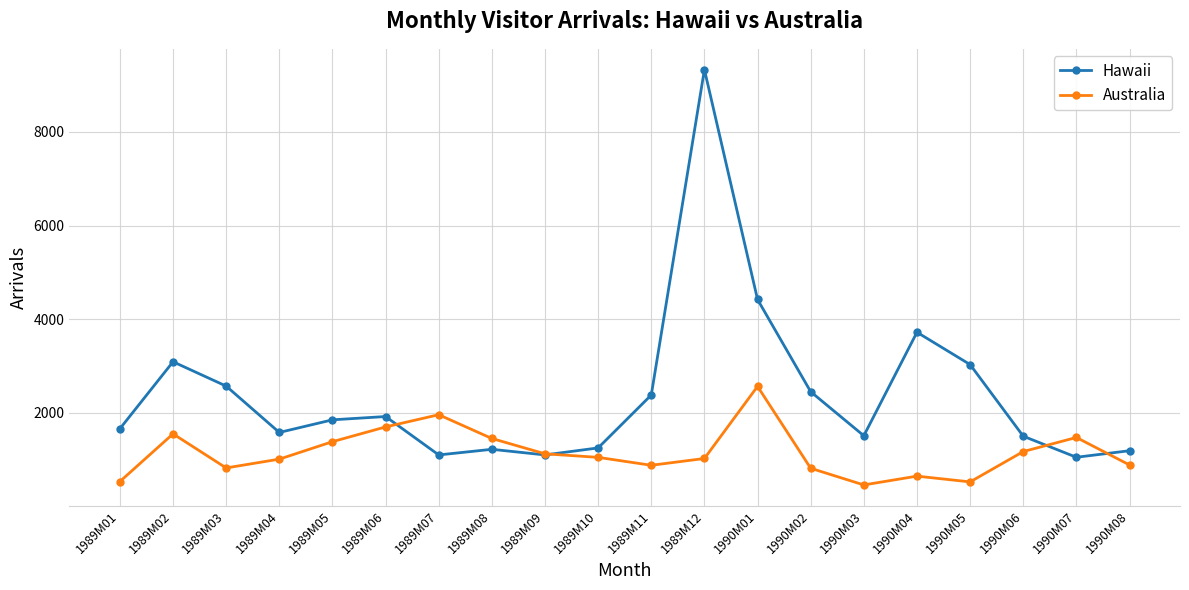

Which series has the widest spread of values?

Hawaii